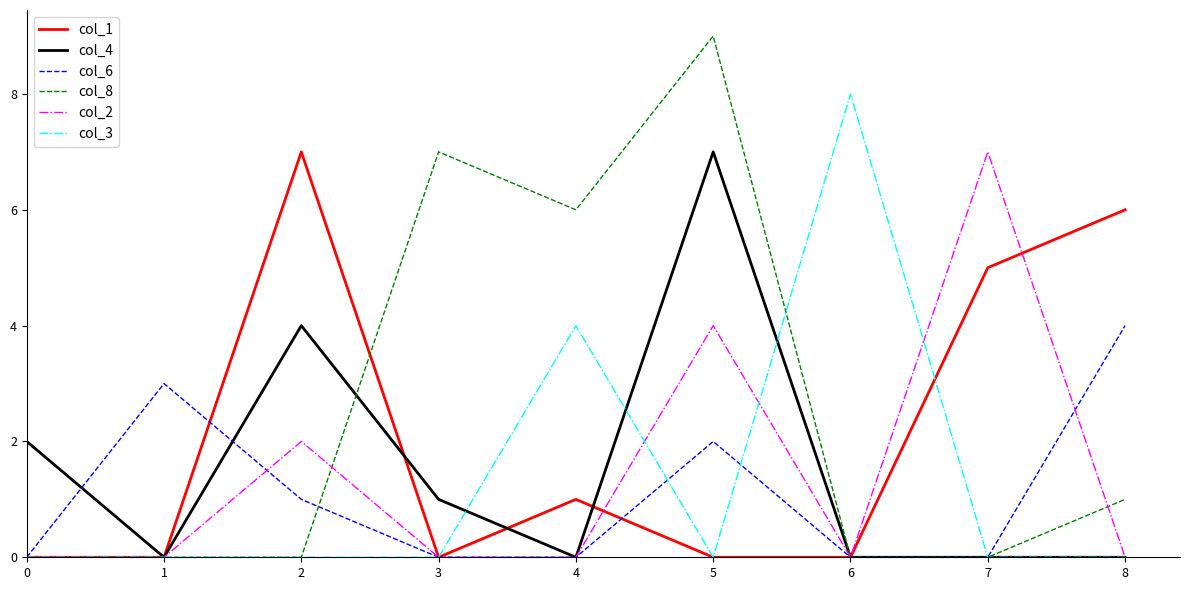

Which series has the widest spread of values?

col_8